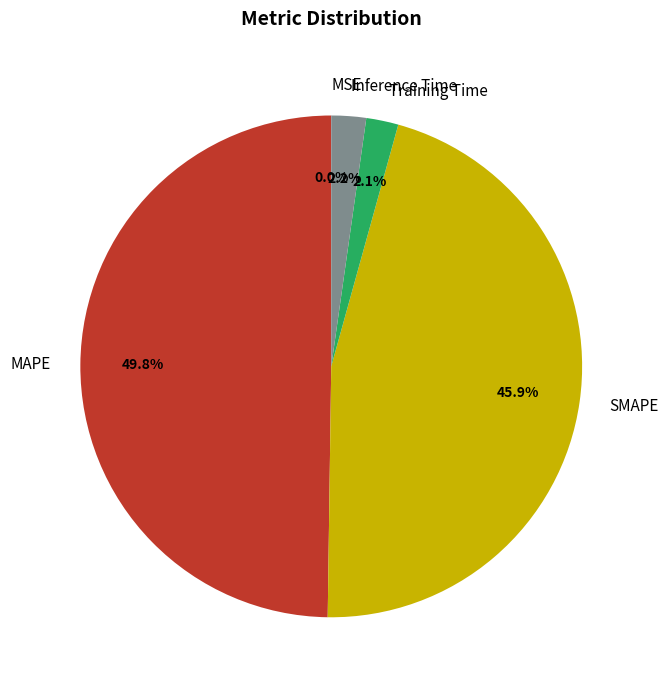

Combined, do SMAPE and Training Time account for over 50%?

No